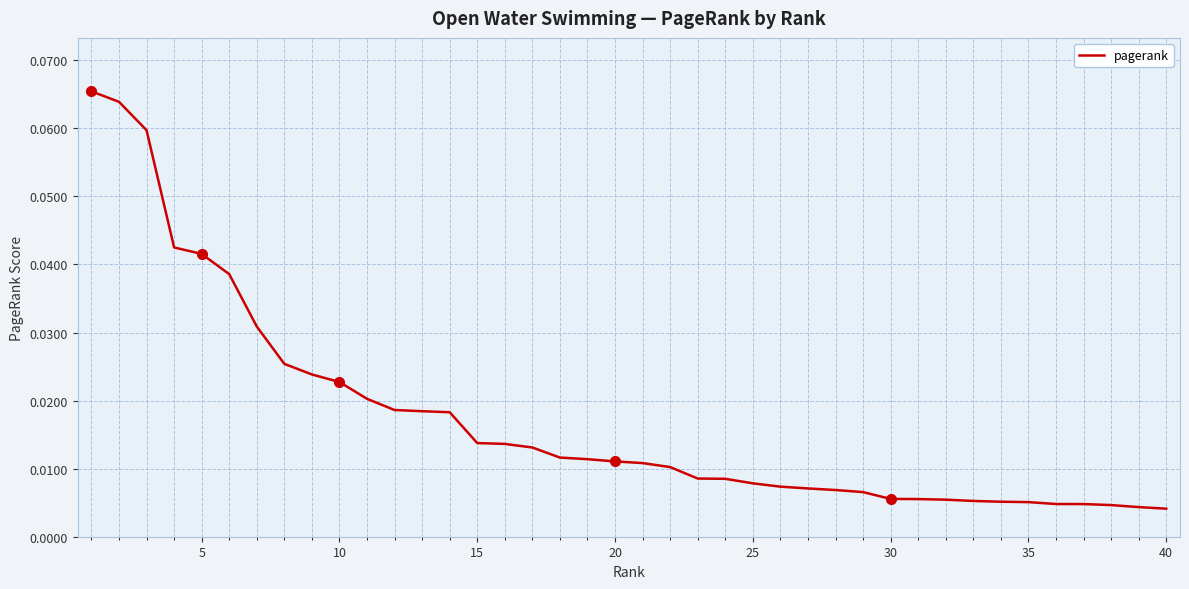

How many lines are shown in the chart?

1